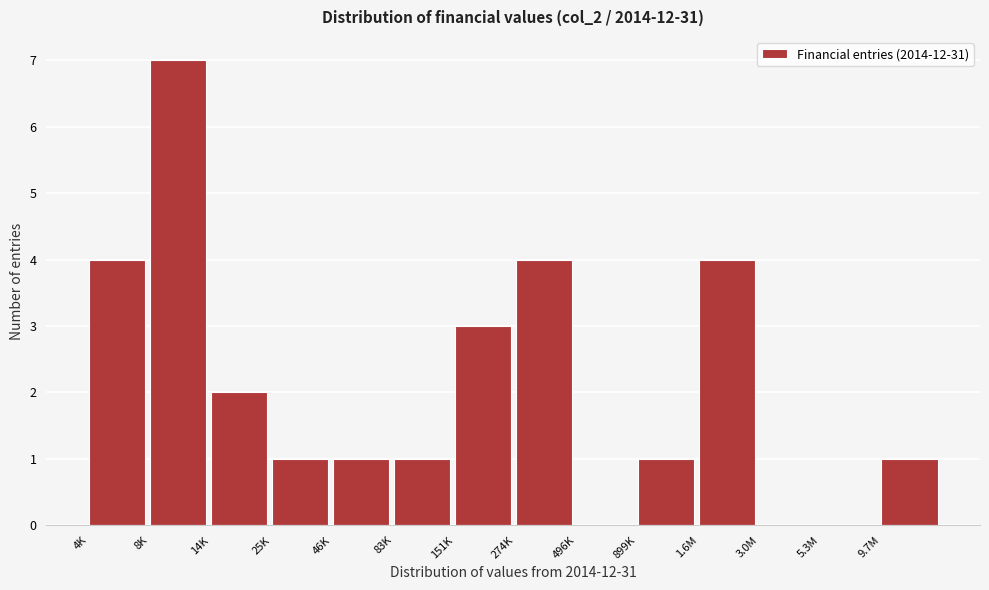

Reading right to left, extract all data points from this chart.

9.7M=1	5.3M=0	3.0M=0	1.6M=4	899K=1	496K=0	274K=4	151K=3	83K=1	46K=1	25K=1	14K=2	8K=7	4K=4